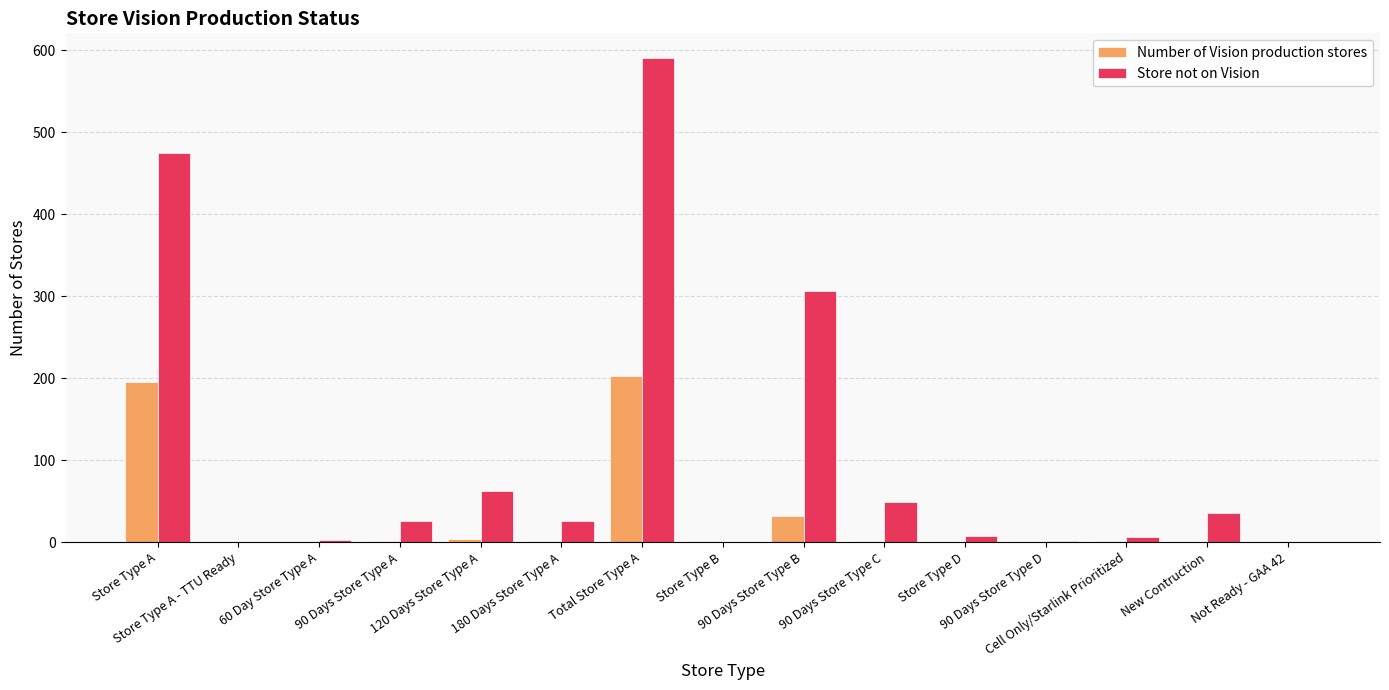

What is the average value of the Number of Vision production stores series?

29